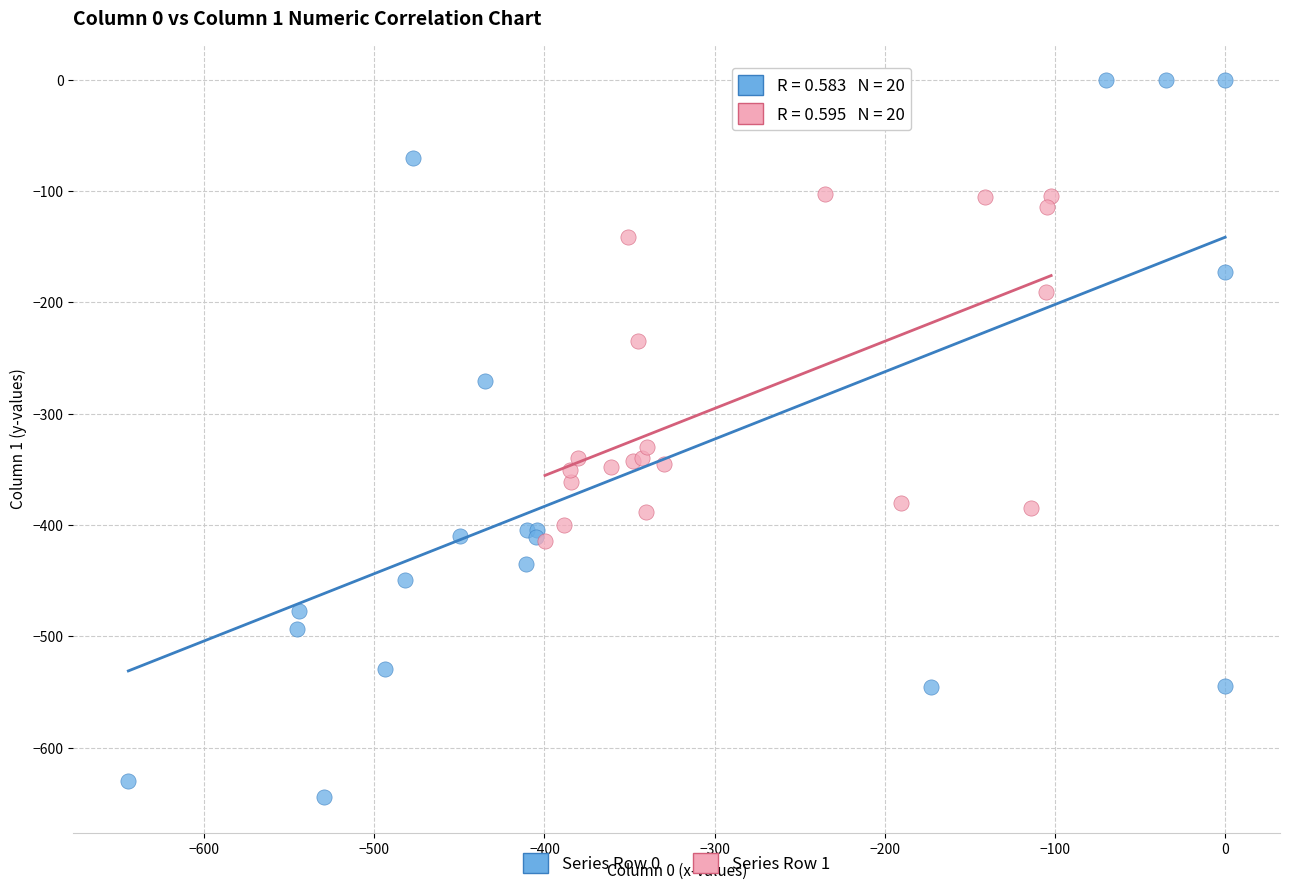

Which series has the largest Y range (max minus min)?

Series Row 0